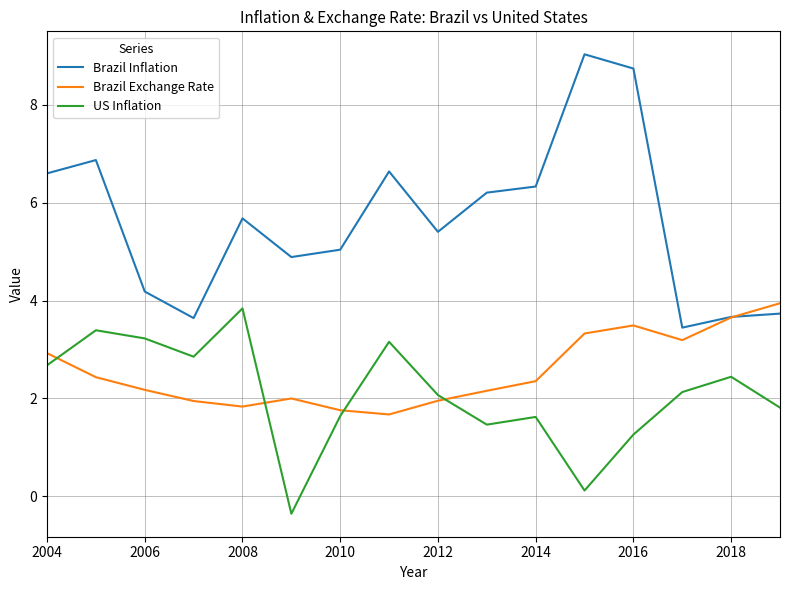

Does the chart have visible grid lines?

Yes